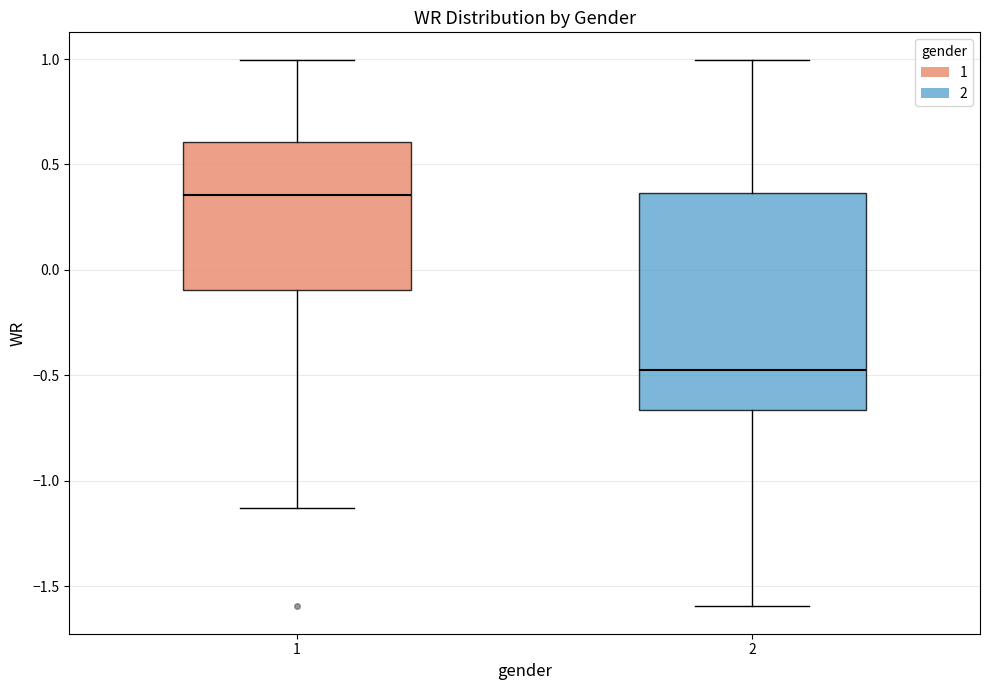

Which box has the lowest median line?

2